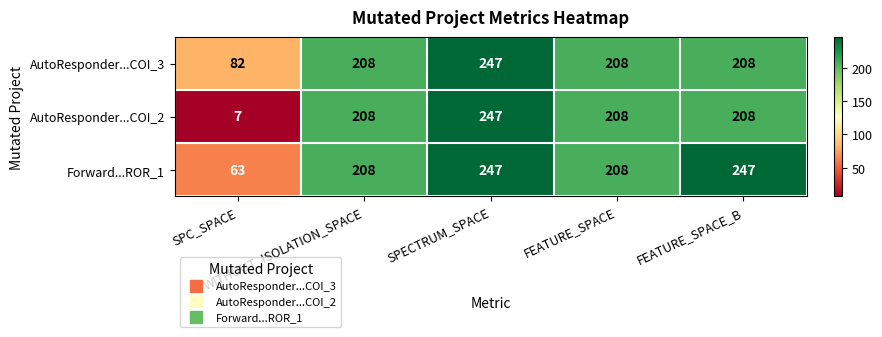

What is the maximum value for AutoResponder...COI_3?

247